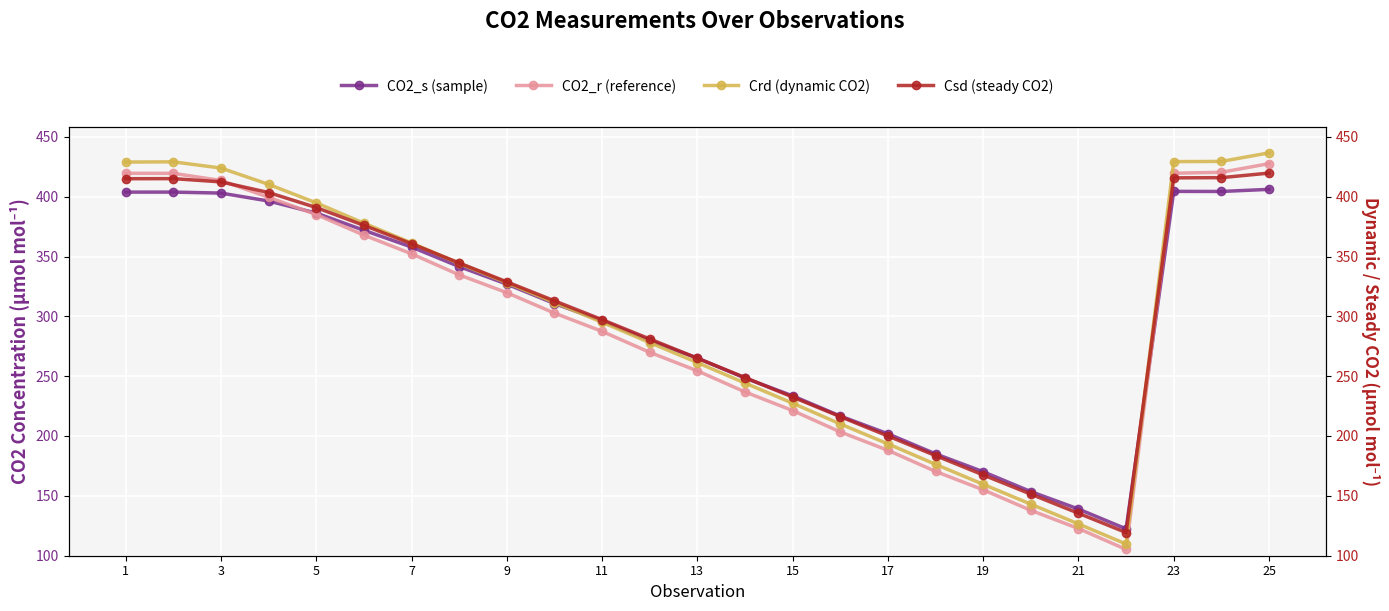

Which series changed the most between 3 and 5?

CO2_r (reference)